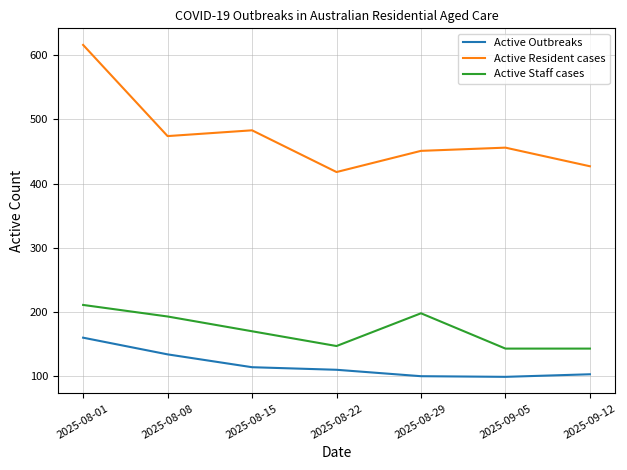

True or false: Active Outbreaks and Active Resident cases cross at least once.

False